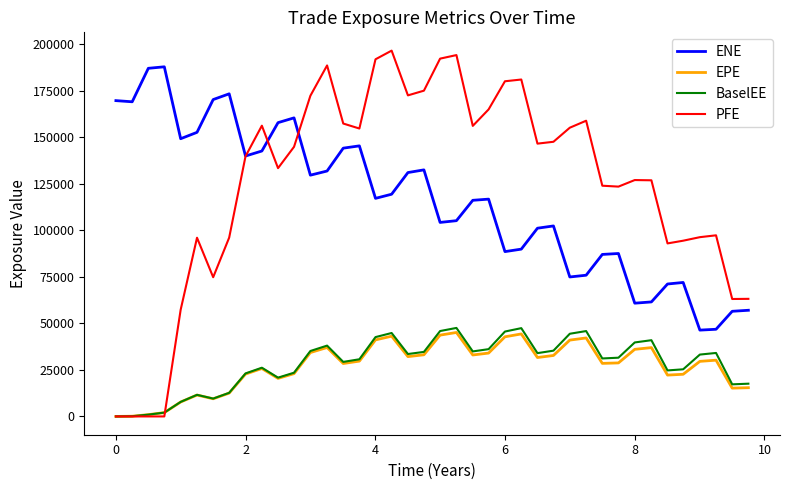

Which series has the largest range (max minus min)?

PFE